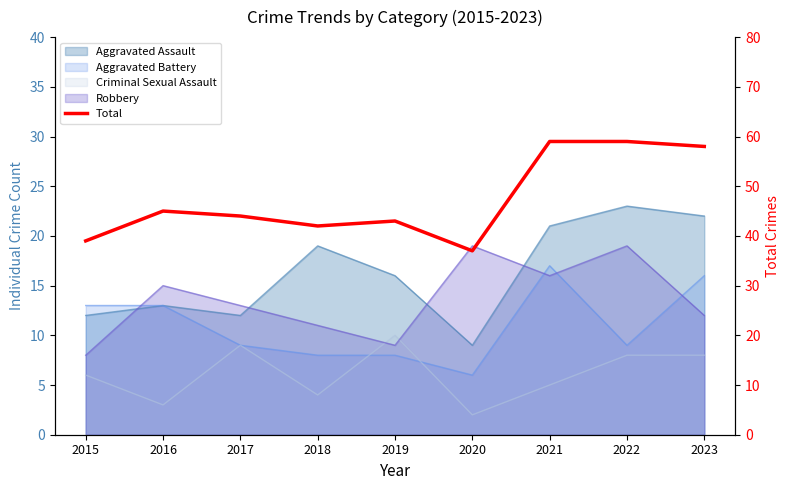

Rank the categories by value from lowest to highest.

2020, 2015, 2018, 2019, 2017, 2016, 2023, 2021, 2022